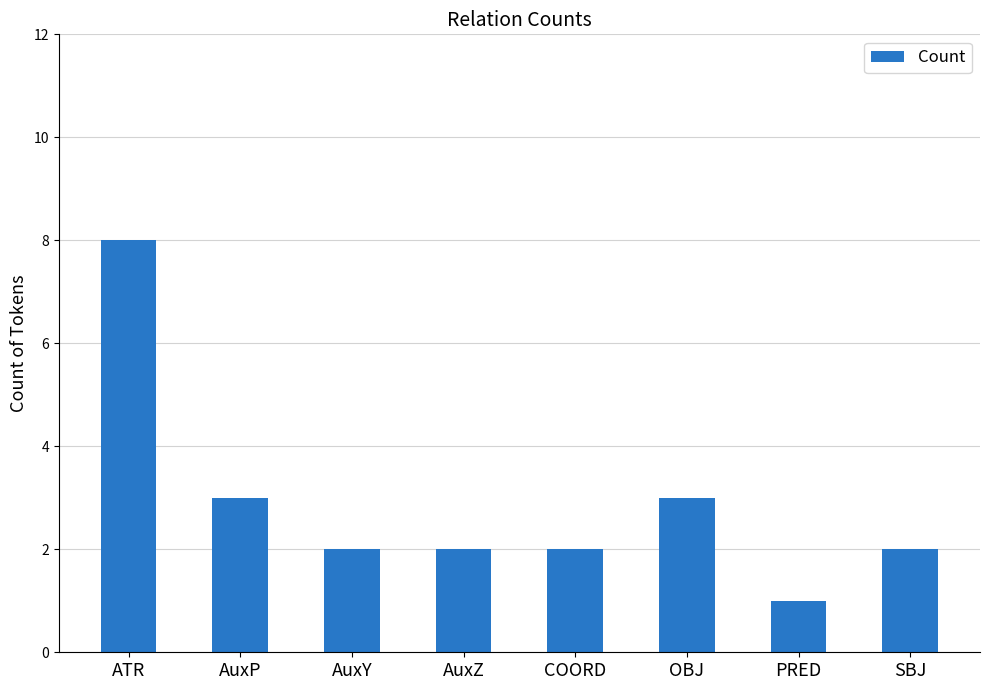

True or false: the data shows 3 at COORD.

False